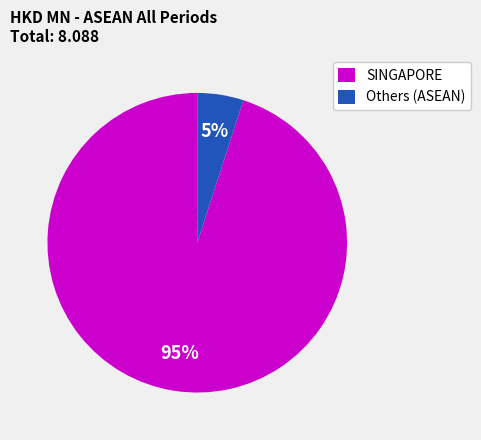

Which slice represents more than half of the pie?

SINGAPORE